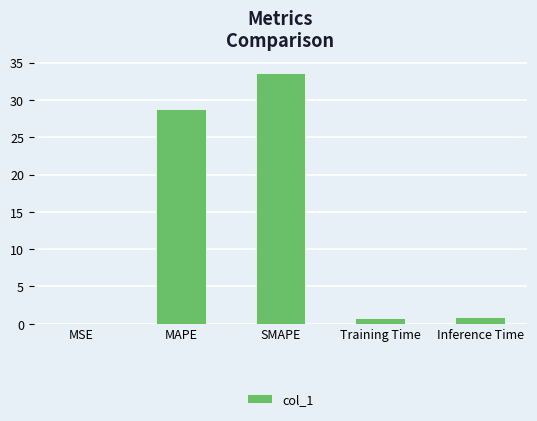

What is the sum of all values?

64.1